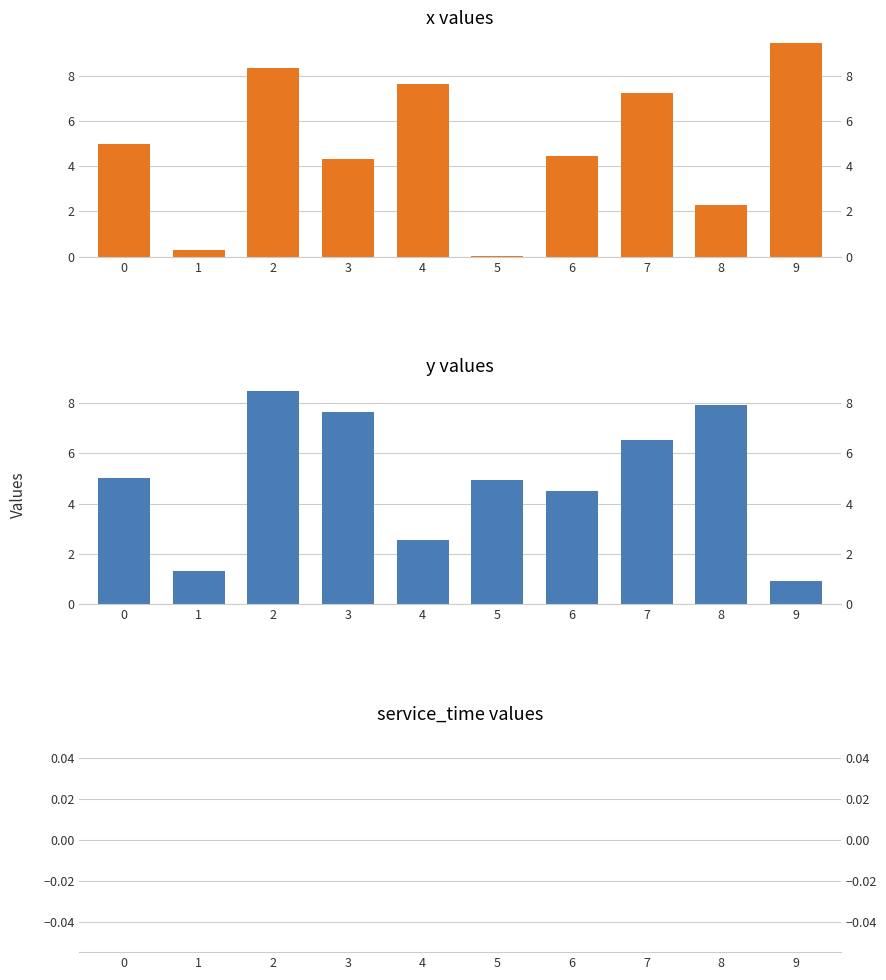

Reading right to left, list all the values displayed in this chart.

x values: 9.4	2.3	7.2	4.5	0.0	7.6	4.3	8.4	0.3	5.0
y values: 0.9	7.9	6.5	4.5	5.0	2.5	7.6	8.5	1.3	5.0
service_time values: 0.0	0.0	0.0	0.0	0.0	0.0	0.0	0.0	0.0	0.0